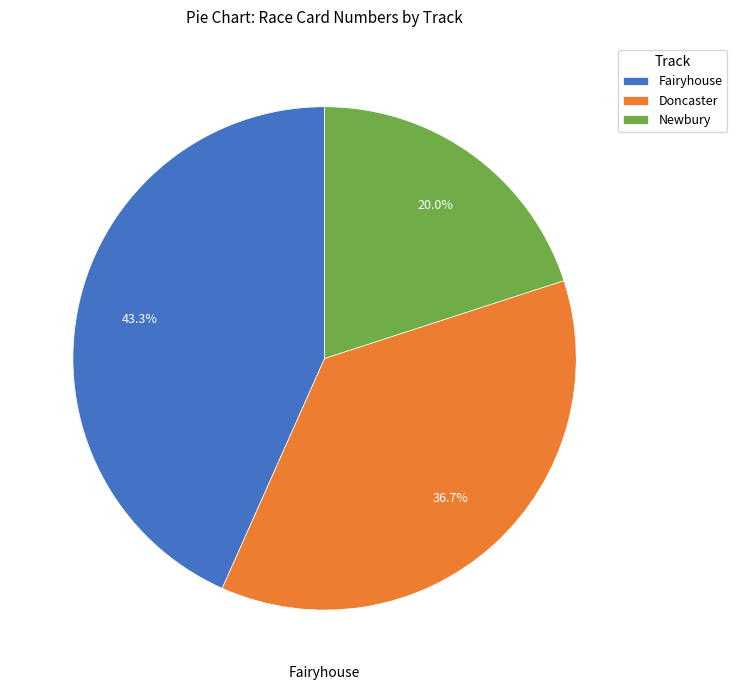

Which category has the biggest portion of the pie?

Fairyhouse